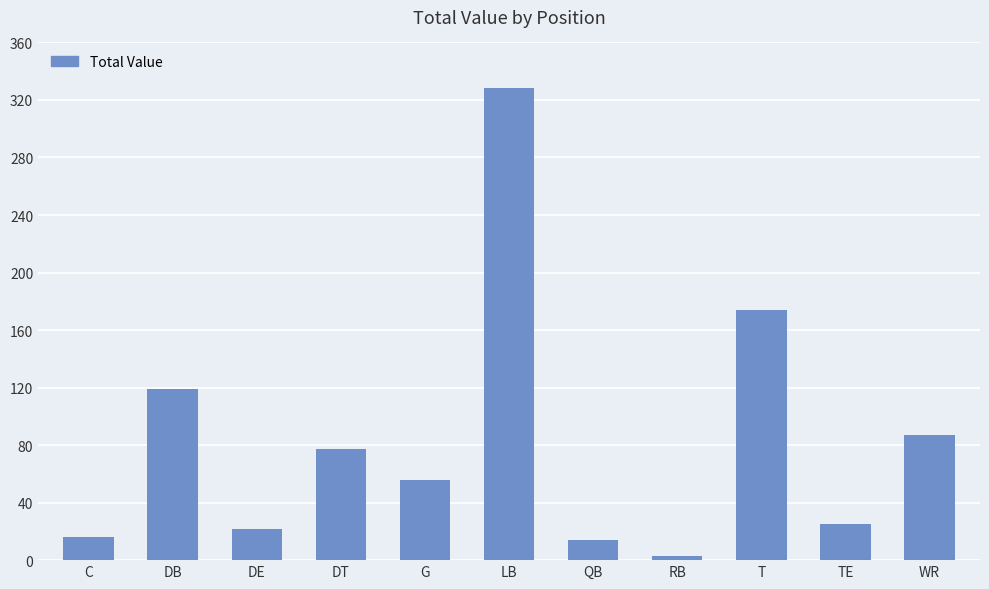

What is the greatest value displayed?

328